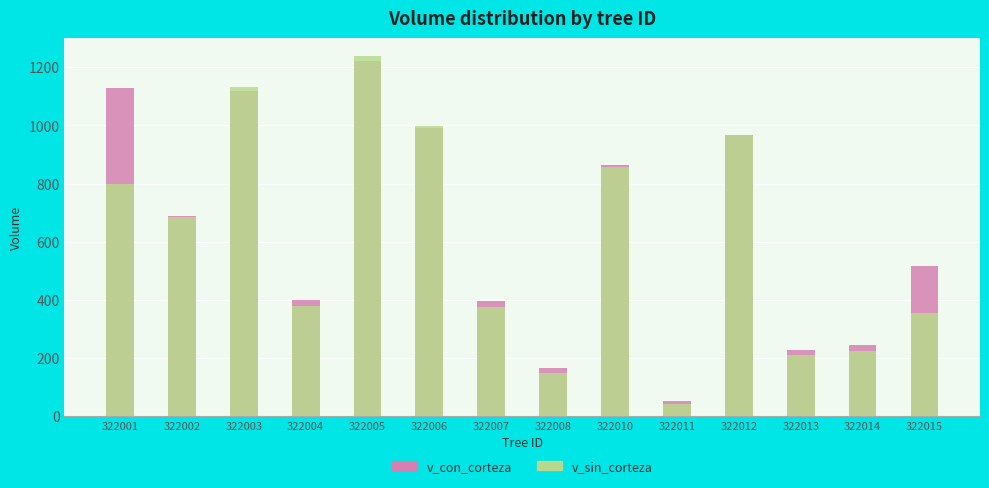

What are all the series names shown in the legend?

v_con_corteza, v_sin_corteza